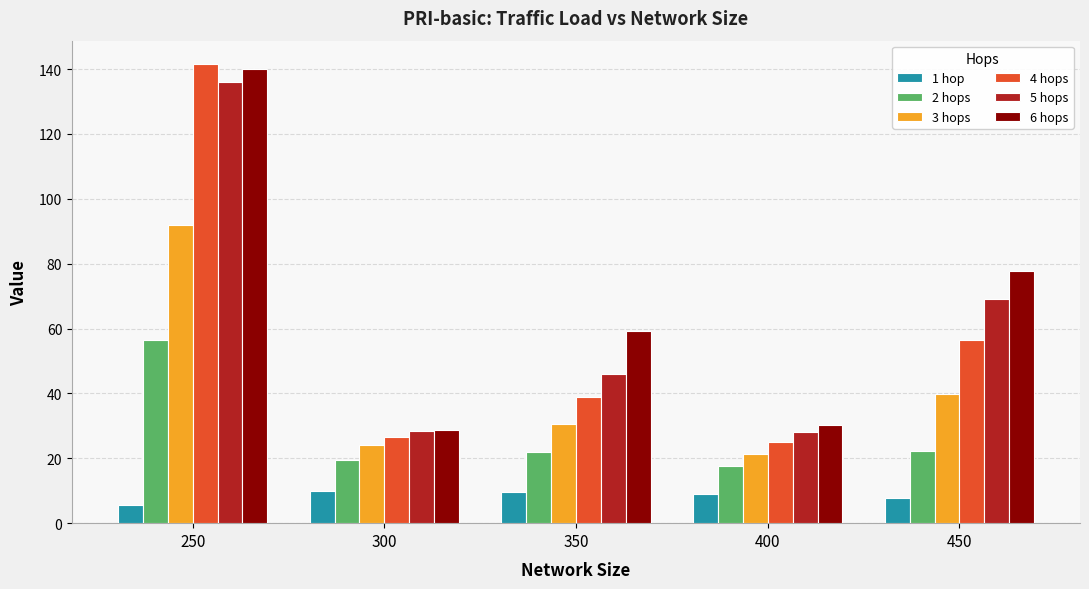

What is the sum of the 3 hops values at 300 and 450?

63.8